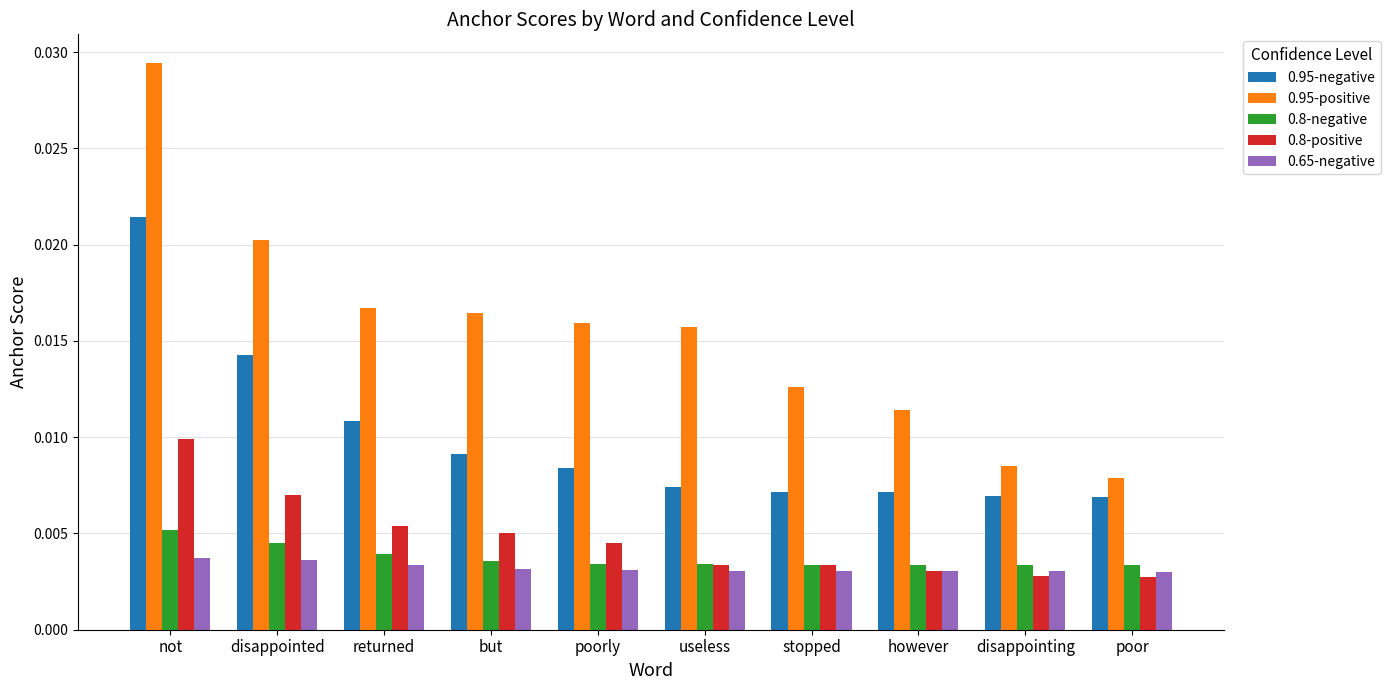

How many categories are shown in the chart?

10